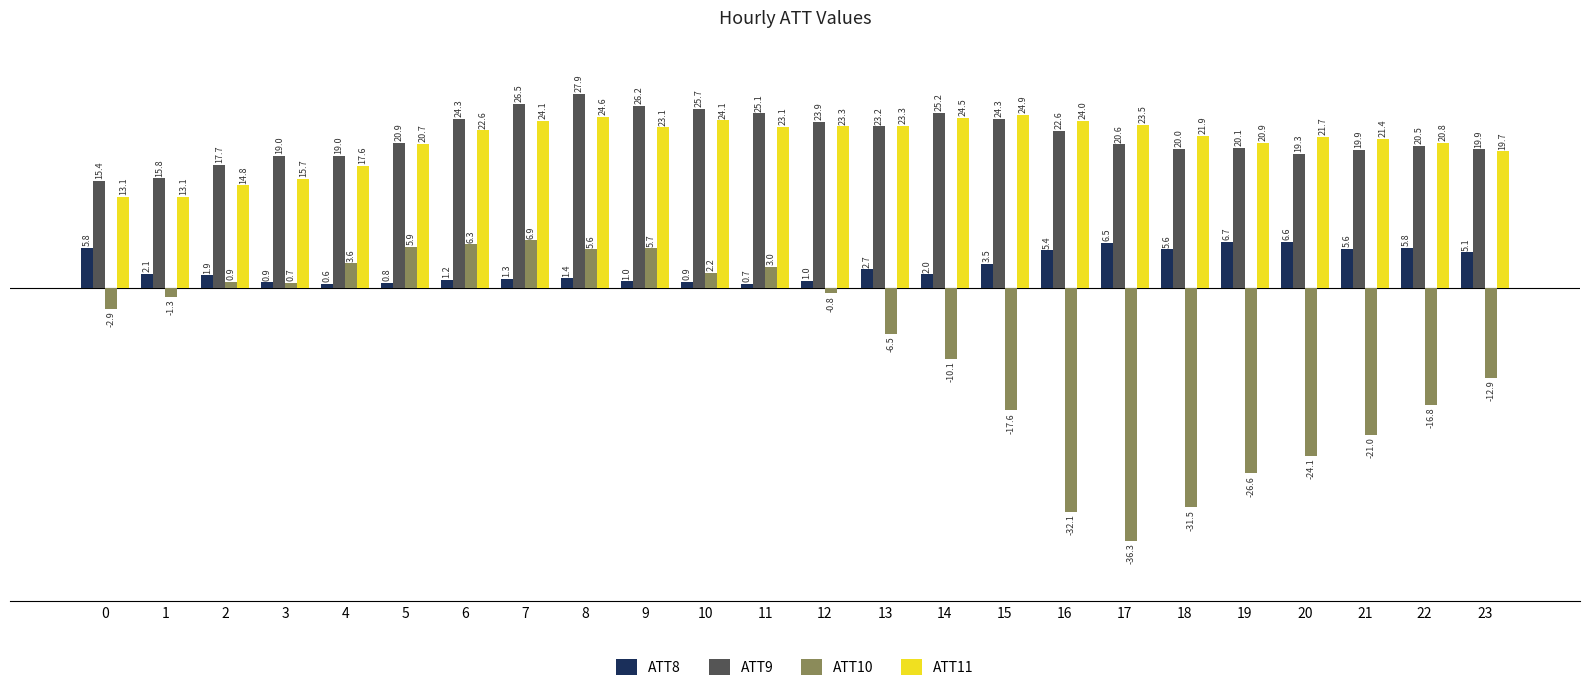

Reading right to left, extract all data points from this chart.

ATT8: 23=5.1	22=5.8	21=5.6	20=6.6	19=6.7	18=5.6	17=6.5	16=5.4	15=3.5	14=2.0	13=2.7	12=1.0	11=0.7	10=0.9	9=1.0	8=1.4	7=1.3	6=1.2	5=0.8	4=0.6	3=0.9	2=1.9	1=2.1	0=5.8
ATT9: 23=19.9	22=20.5	21=19.9	20=19.3	19=20.1	18=20.0	17=20.6	16=22.6	15=24.3	14=25.2	13=23.2	12=23.9	11=25.1	10=25.7	9=26.2	8=27.9	7=26.5	6=24.3	5=20.9	4=19.0	3=19.0	2=17.7	1=15.8	0=15.4
ATT10: 23=-12.9	22=-16.8	21=-21.0	20=-24.1	19=-26.6	18=-31.5	17=-36.3	16=-32.1	15=-17.6	14=-10.1	13=-6.5	12=-0.8	11=3.0	10=2.2	9=5.7	8=5.6	7=6.9	6=6.3	5=5.9	4=3.6	3=0.7	2=0.9	1=-1.3	0=-2.9
ATT11: 23=19.7	22=20.8	21=21.4	20=21.7	19=20.9	18=21.9	17=23.5	16=24.0	15=24.9	14=24.5	13=23.3	12=23.3	11=23.1	10=24.1	9=23.1	8=24.6	7=24.1	6=22.6	5=20.7	4=17.6	3=15.7	2=14.8	1=13.1	0=13.1